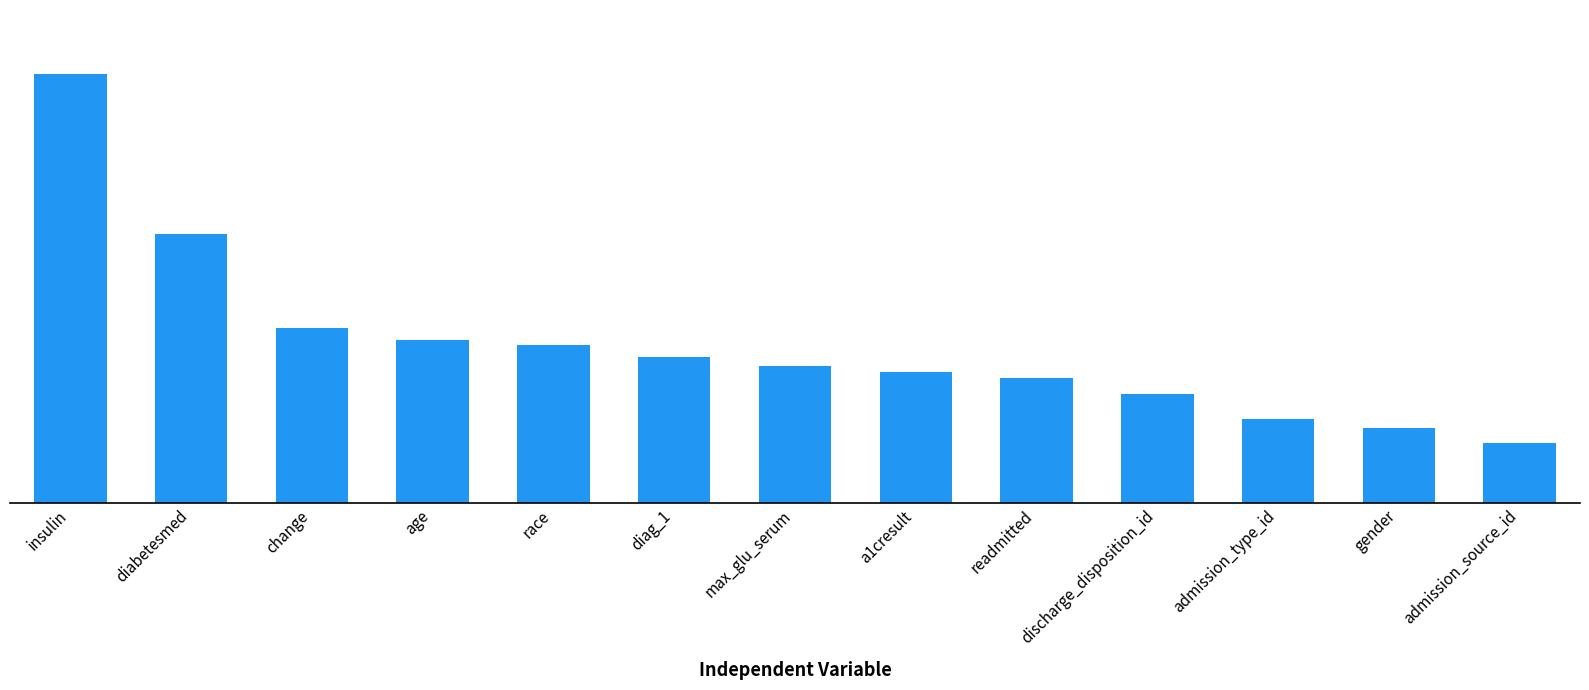

Reading right to left, what are all the values shown in this chart?

admission_source_id=0.2	gender=0.2	admission_type_id=0.3	discharge_disposition_id=0.4	readmitted=0.4	a1cresult=0.4	max_glu_serum=0.5	diag_1=0.5	race=0.5	age=0.5	change=0.6	diabetesmed=0.9	insulin=1.4